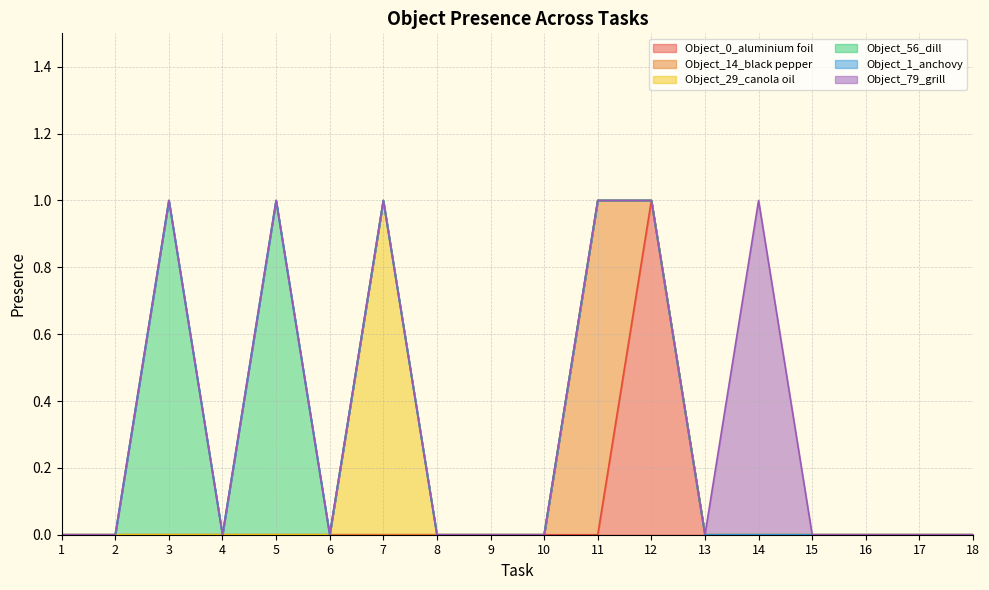

True or false: Object_79_grill and Object_0_aluminium foil intersect in this chart.

False